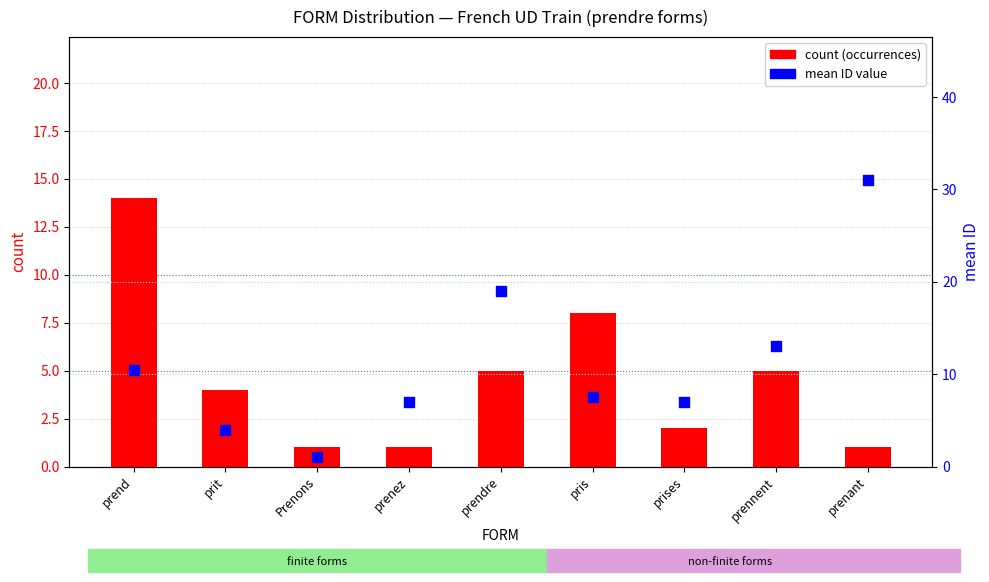

At which category is the sum across all series the highest?

prenant